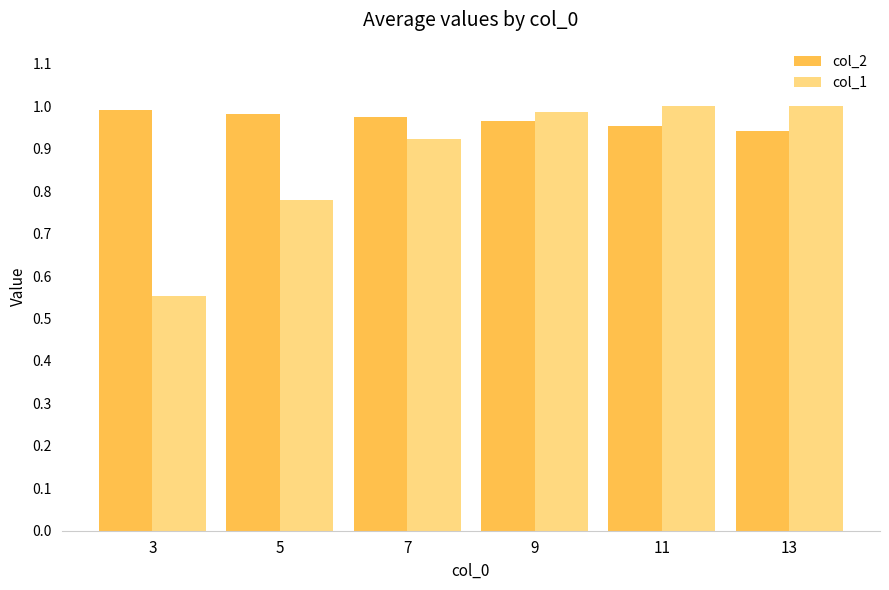

List the series in order of their overall mean, lowest first.

col_1, col_2